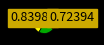

Count the number of slices in the pie.

6